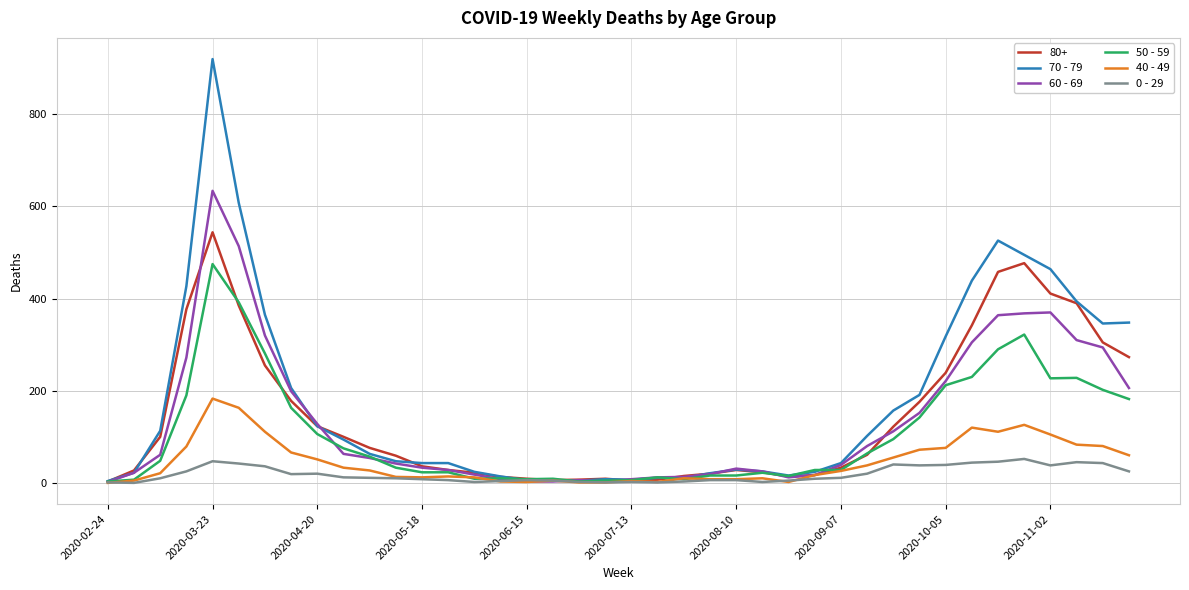

Which series has the widest spread of values?

70 - 79